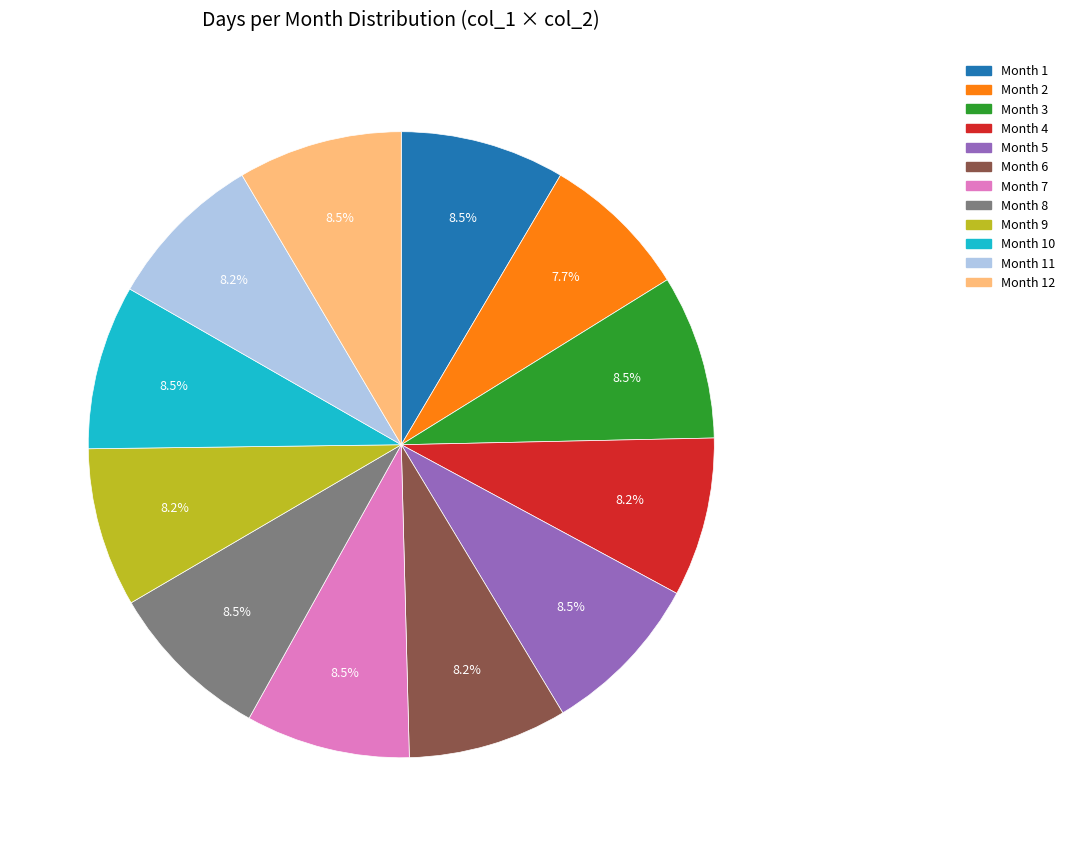

Does any single category account for the majority?

No